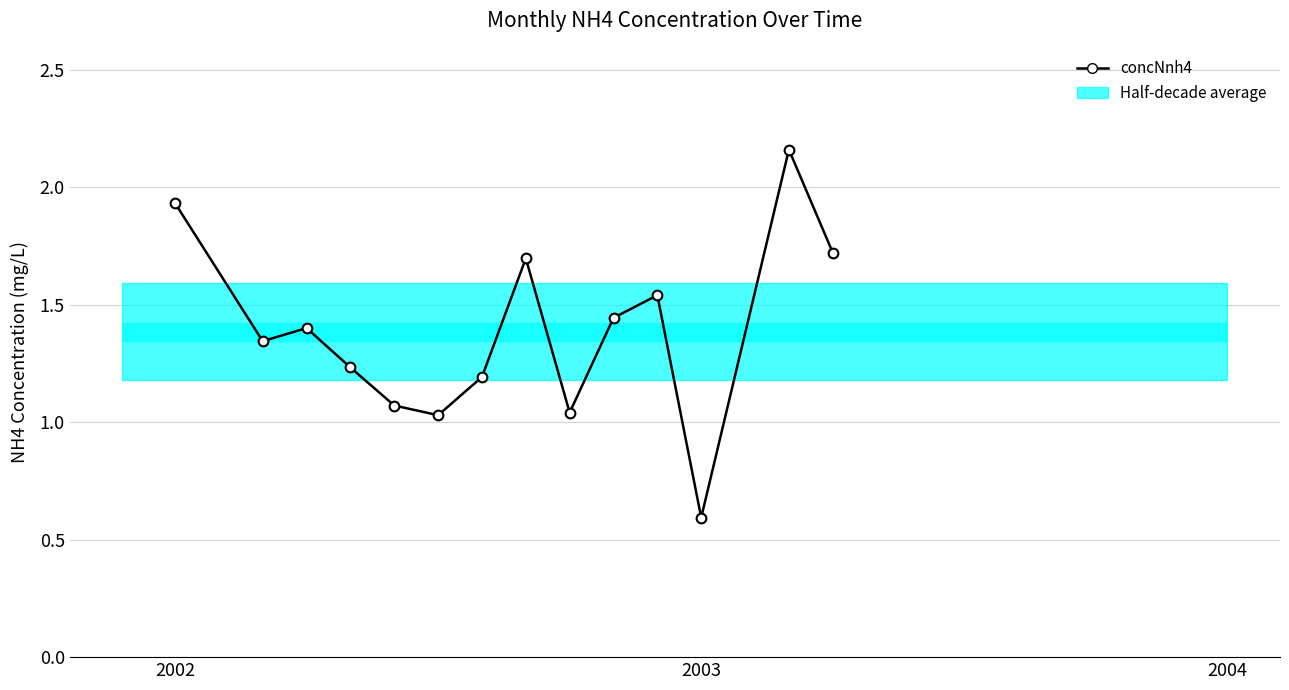

Where does the data first go above 1?

2002